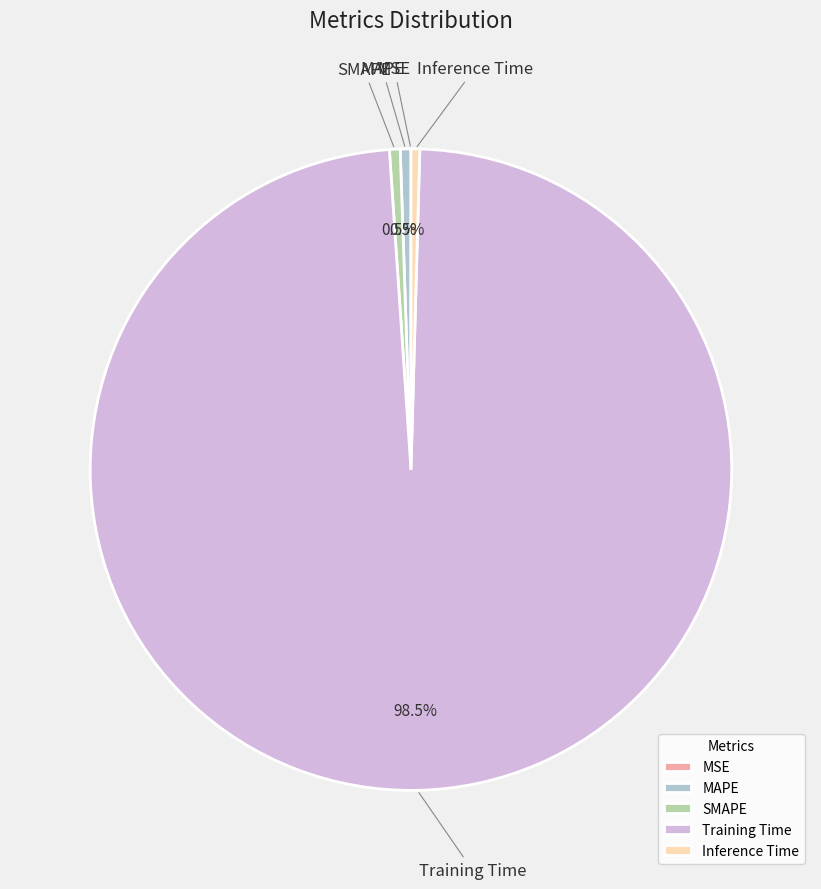

To the nearest percent, what is the average slice percentage?

20%